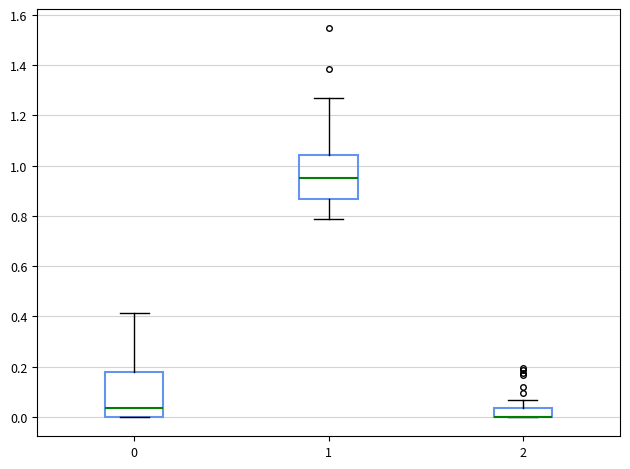

Reading left to right, read every box against the y-axis: the position of its median line, the range the box covers, and the ends of its whiskers. The values are not printed on the chart, so give them approximately, as read against the axis.

0: median 0.04, box 0.00 to 0.18, whiskers 0.00 to 0.42
1: median 0.94, box 0.86 to 1.04, whiskers 0.78 to 1.26
2: median 0.00 (drawn on the box's lower edge), box 0.00 to 0.04, whiskers 0.00 to 0.06